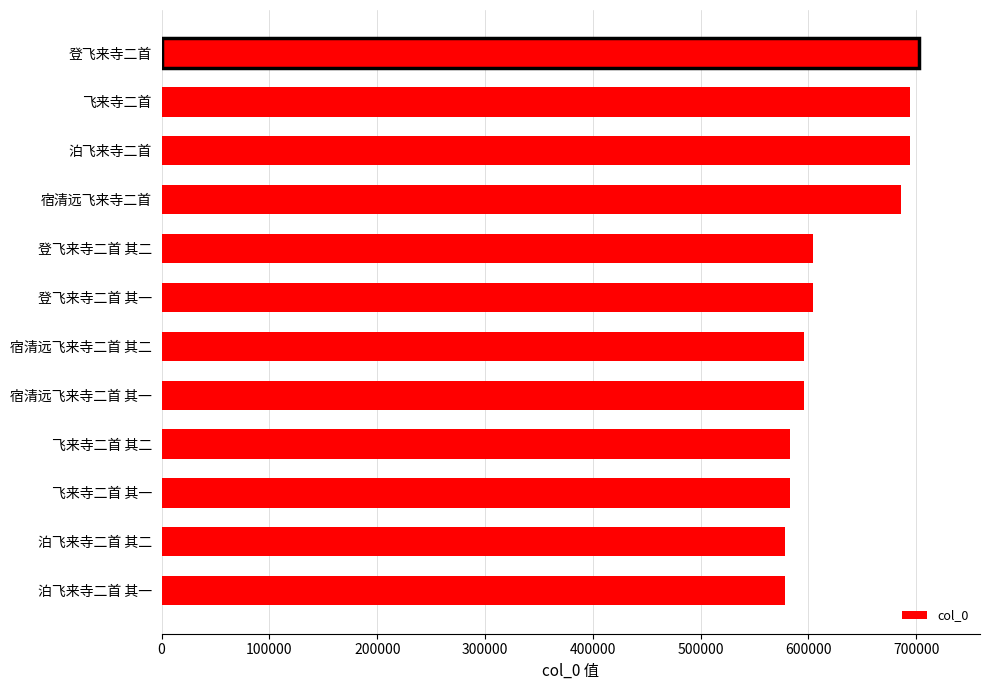

What is the average value?

624936